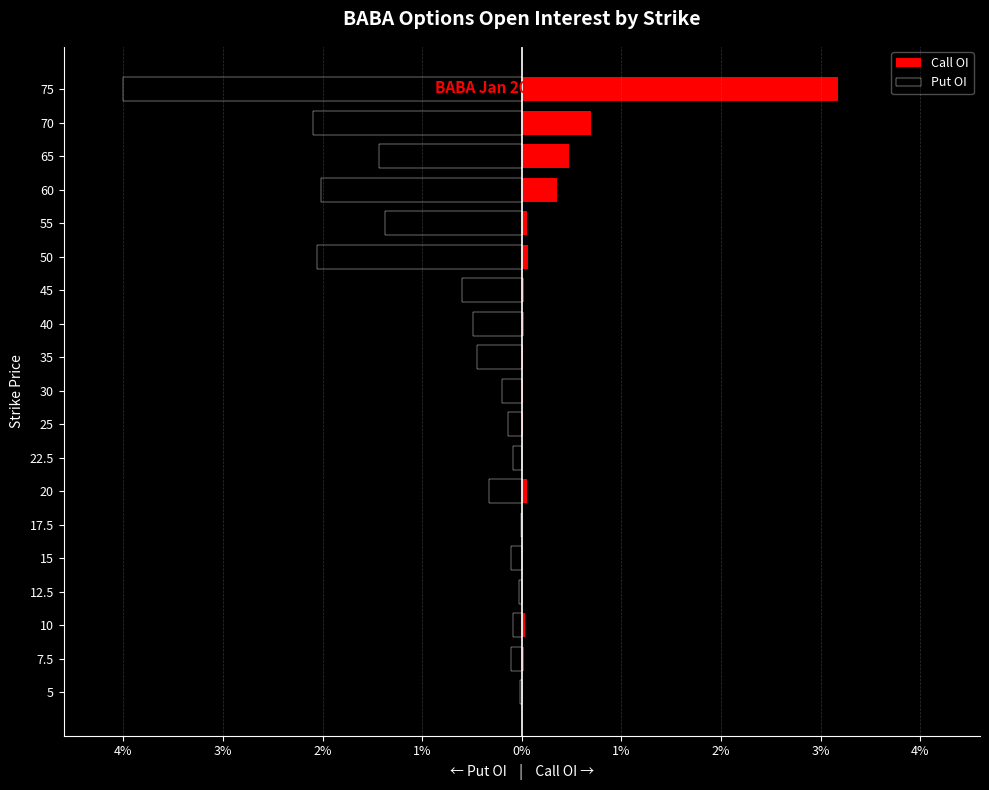

How many distinct data groups are displayed?

2